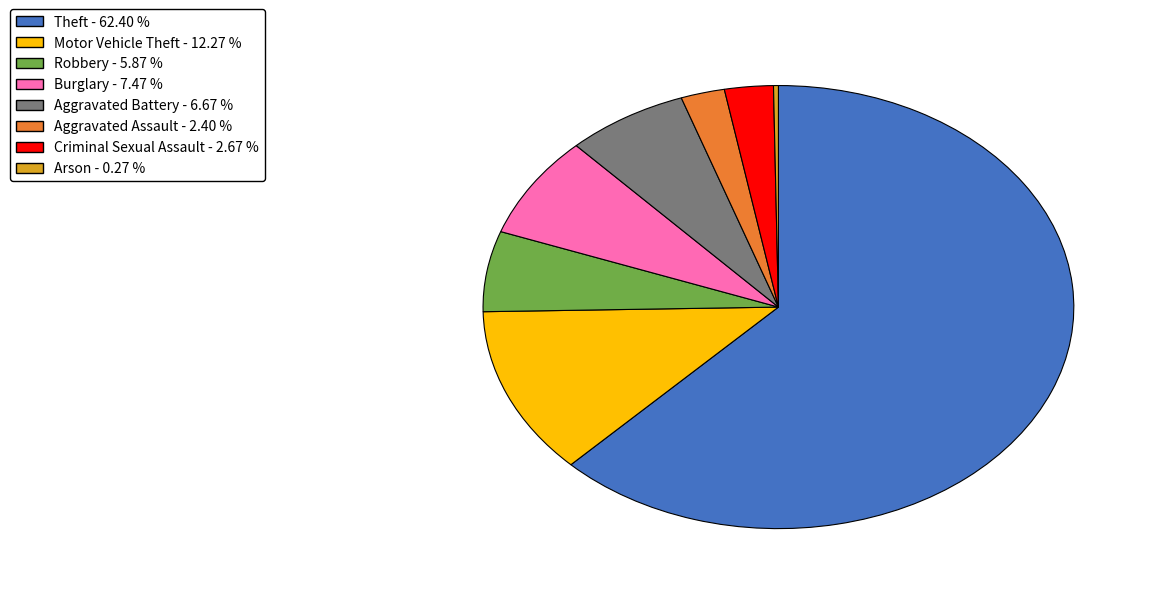

Is there any slice that represents more than half of the pie?

Yes